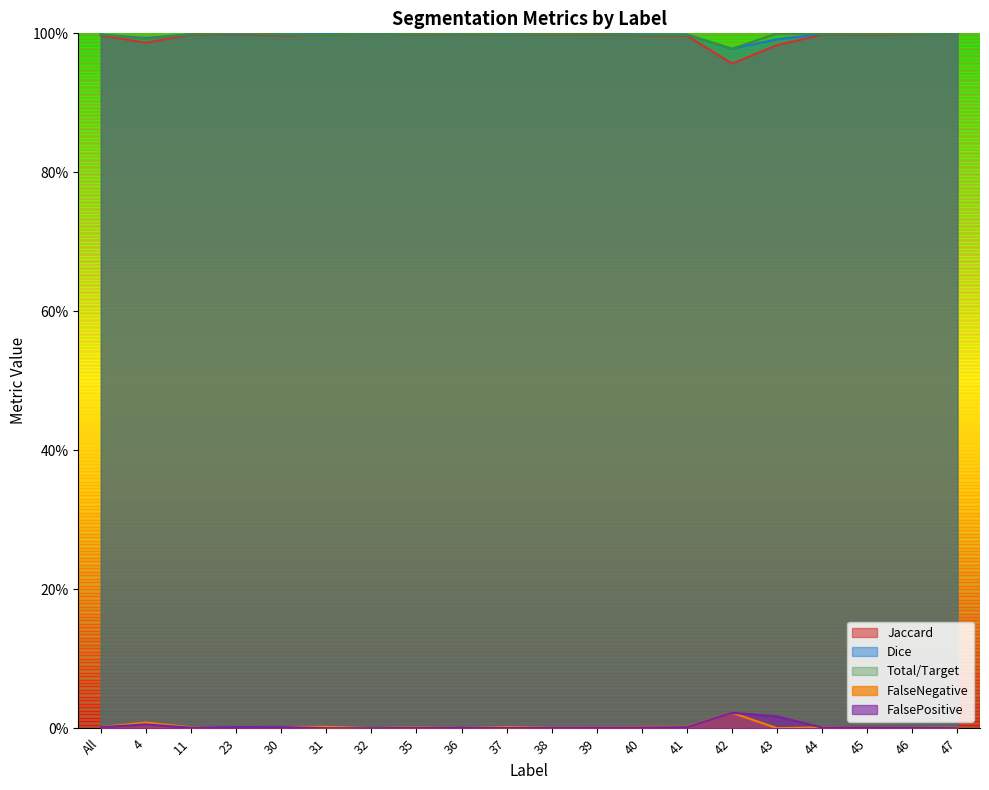

Which series has the largest total across all categories?

Total/Target